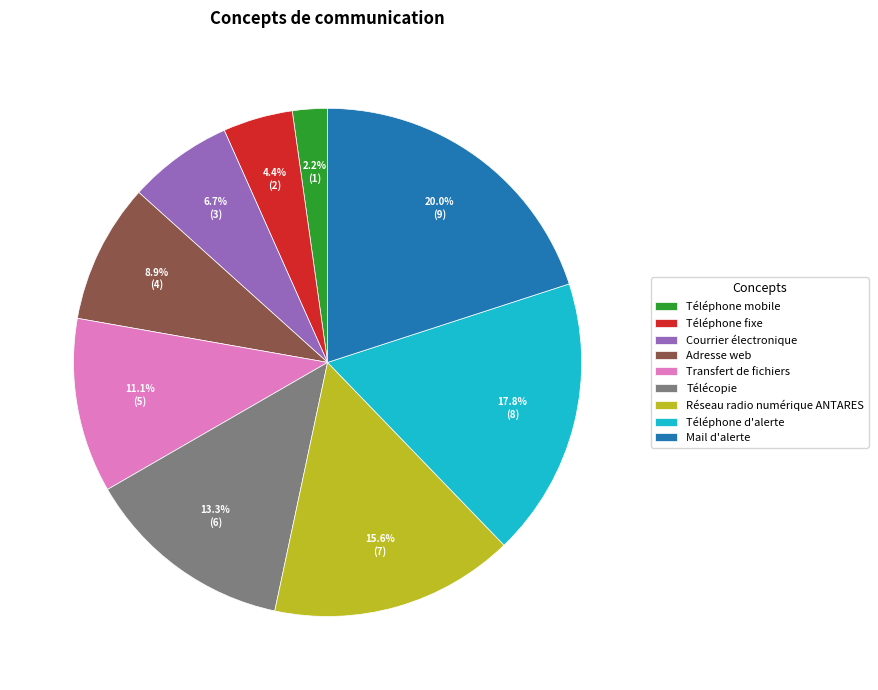

Is there a majority slice in this chart?

No